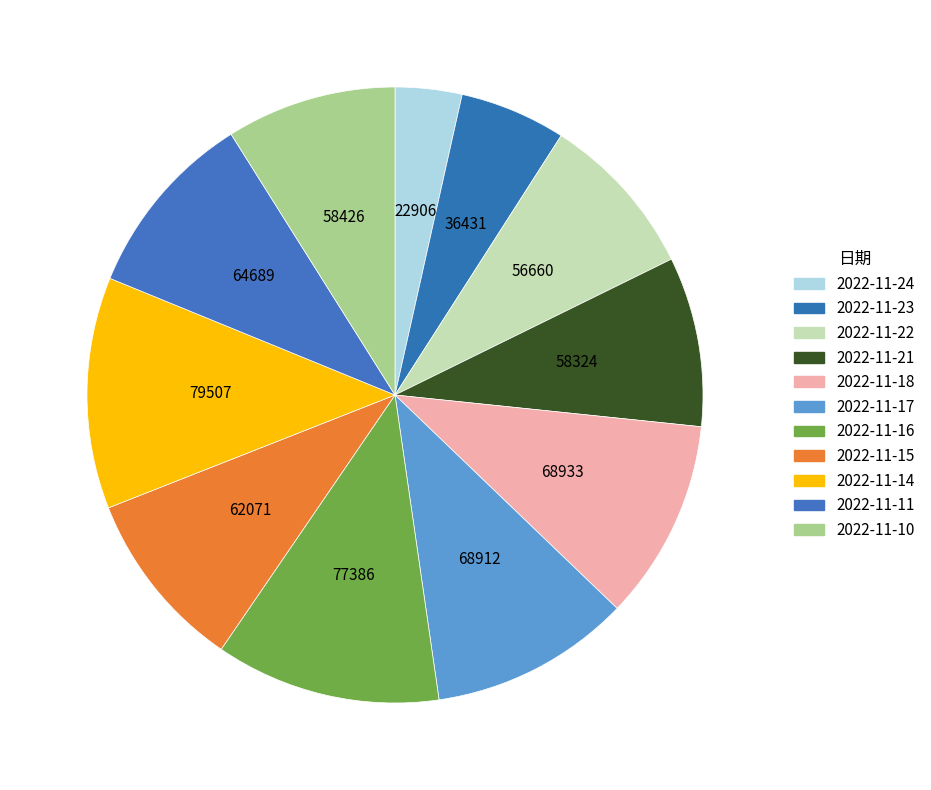

What percentage is the 2022-11-14 slice, to the nearest percent?

12%